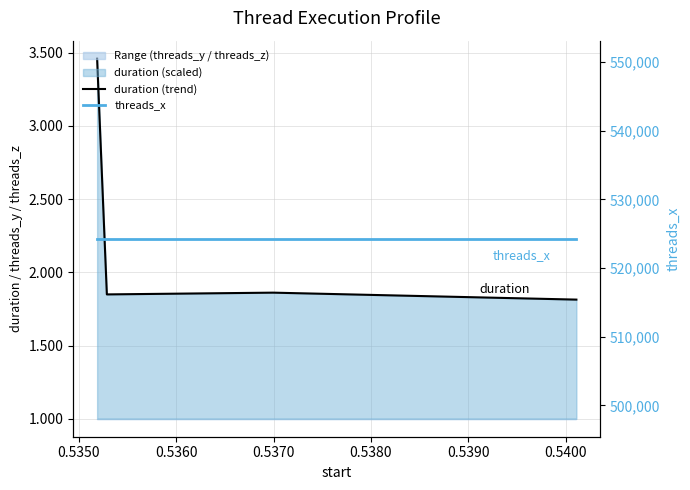

True or false: duration (trend) and threads_x cross at least once.

False